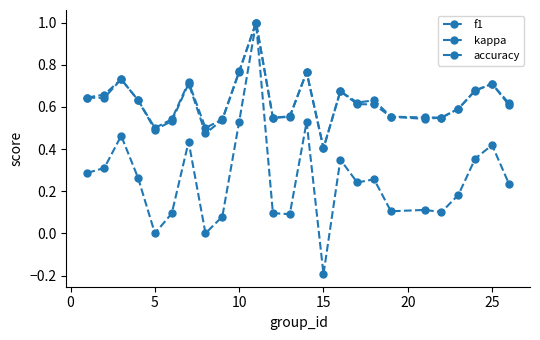

What is the maximum value shown in the chart?

1.0